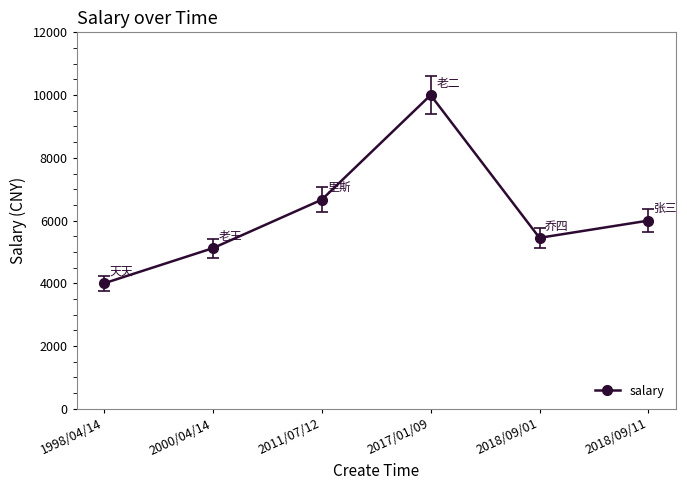

What is the average value?

6206.3